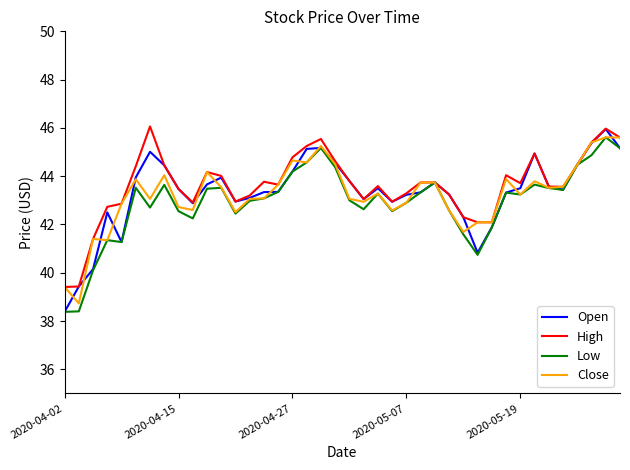

What is the maximum value for High?

46.1